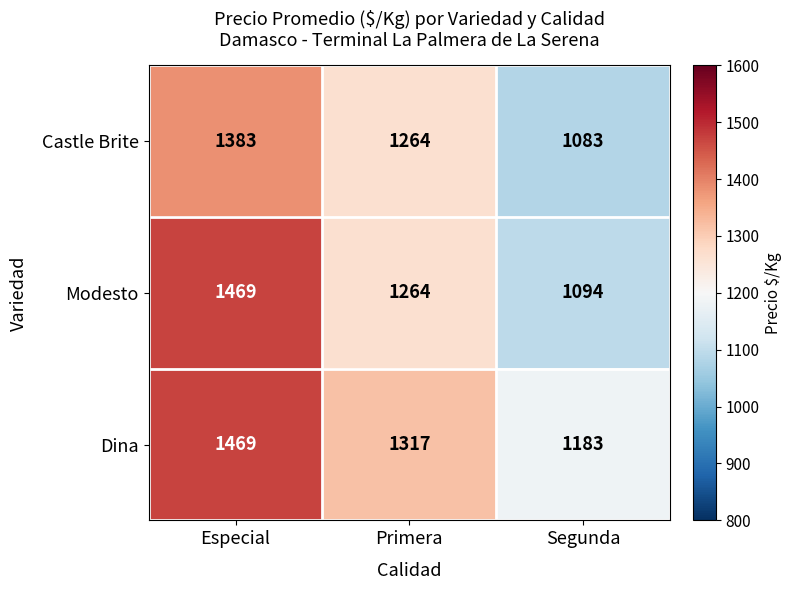

At which category is the sum across all series the highest?

Especial